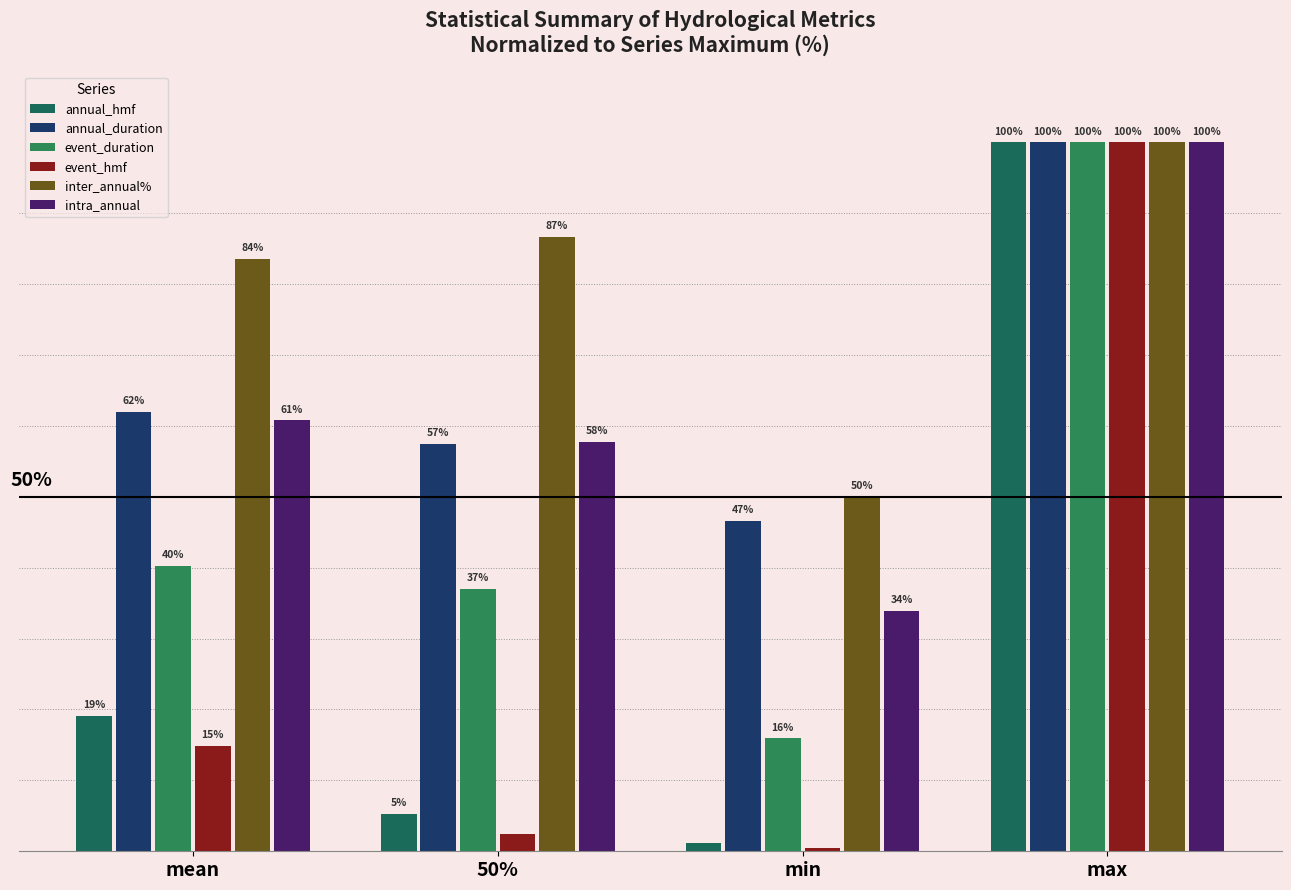

What is the difference between the maximum and minimum values in the annual_duration series?

53.4